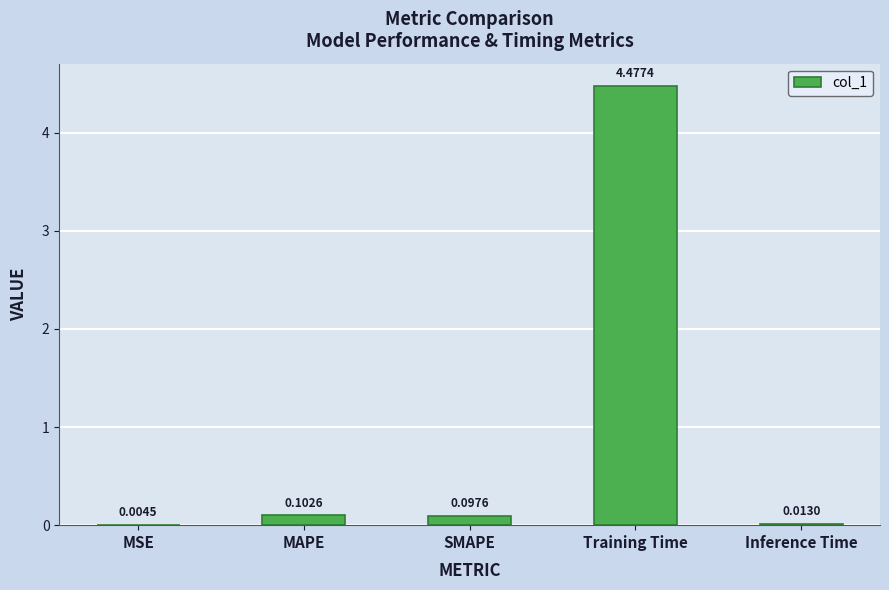

At which category does the chart reach its peak across all series?

Training Time